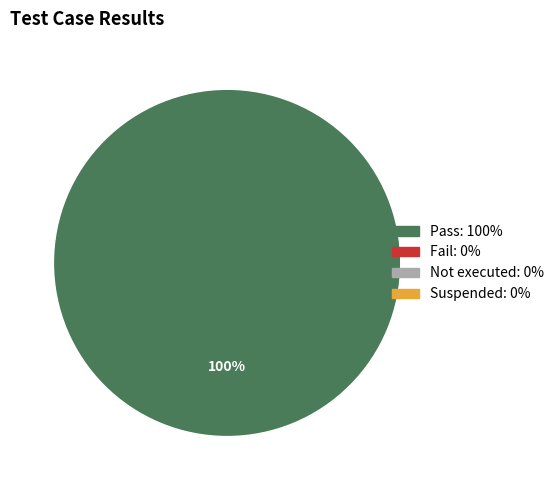

Count the number of slices in the pie.

1